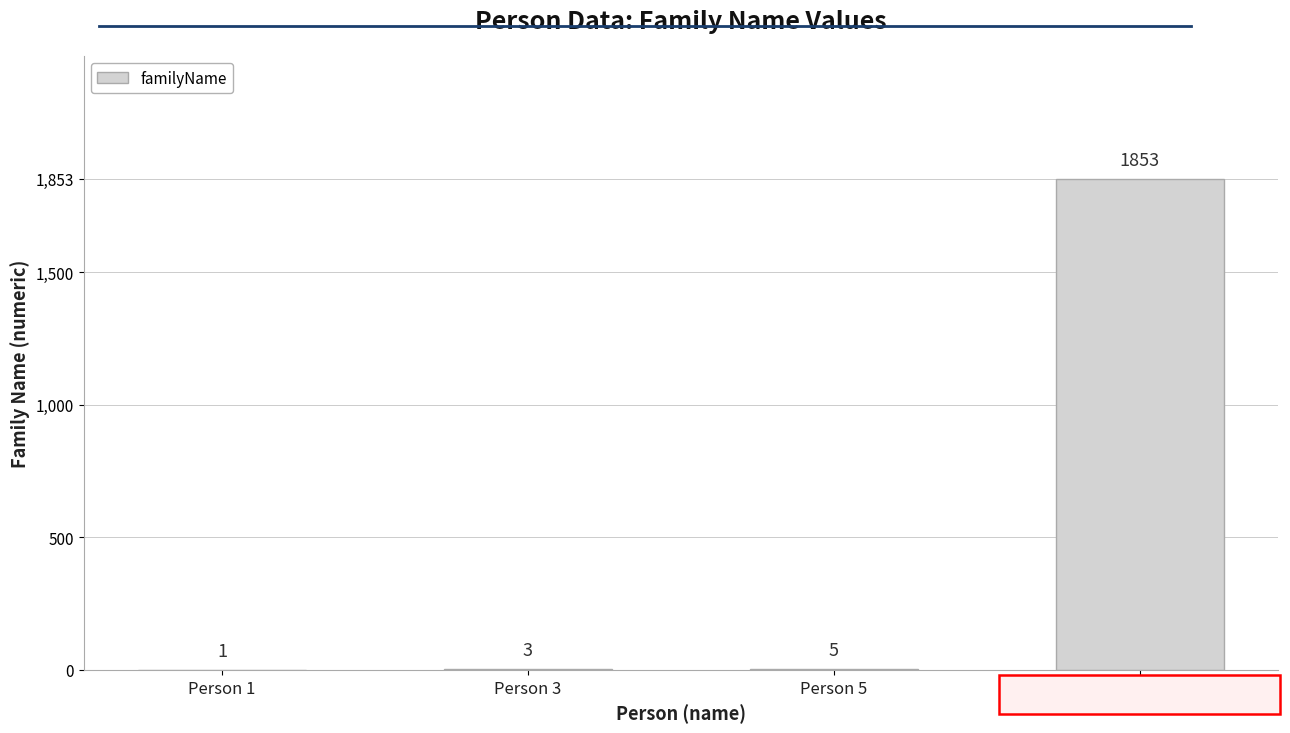

Count the number of categories in the chart.

4